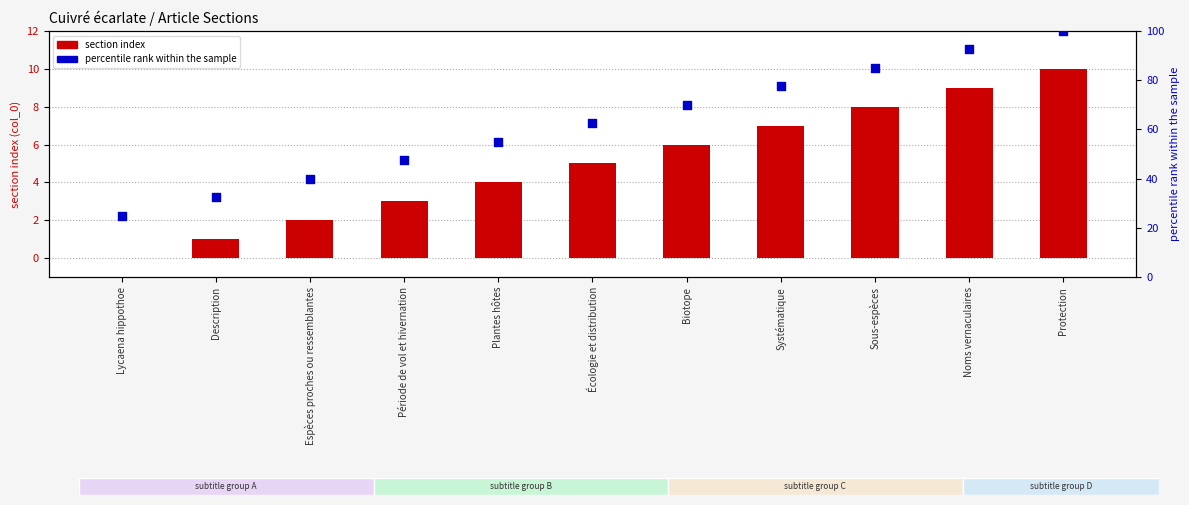

Which series has the largest total across all categories?

percentile rank within the sample